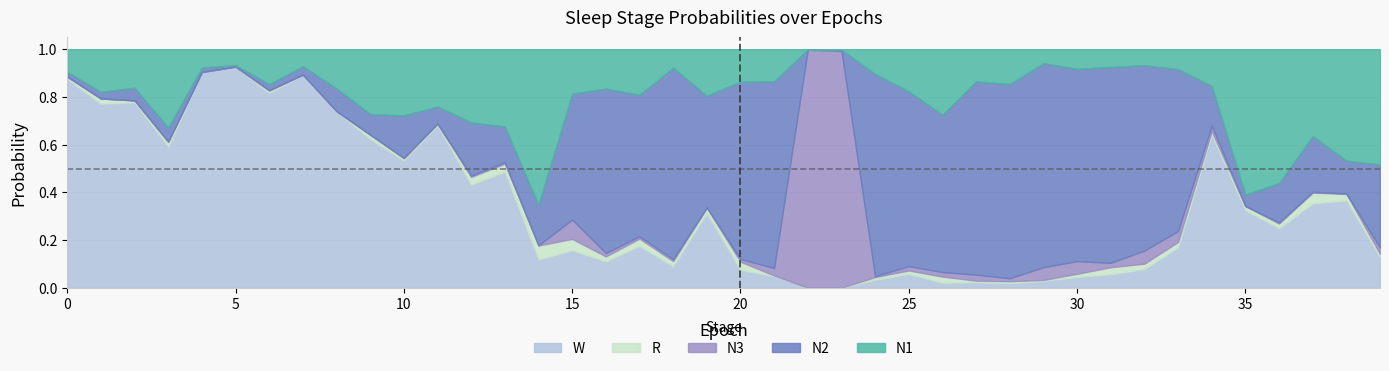

The value of N3 at 32 is 0.1. True or false?

True